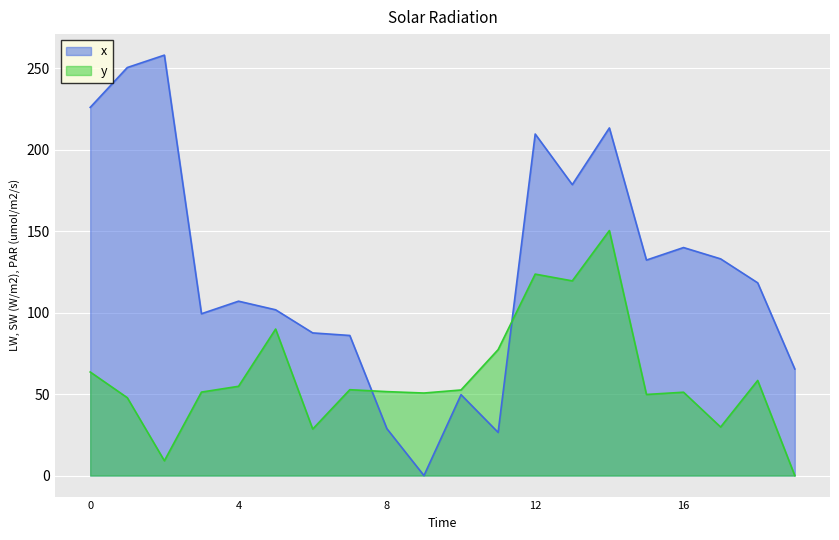

What is the value of the y point at the 9th from the left?

51.5